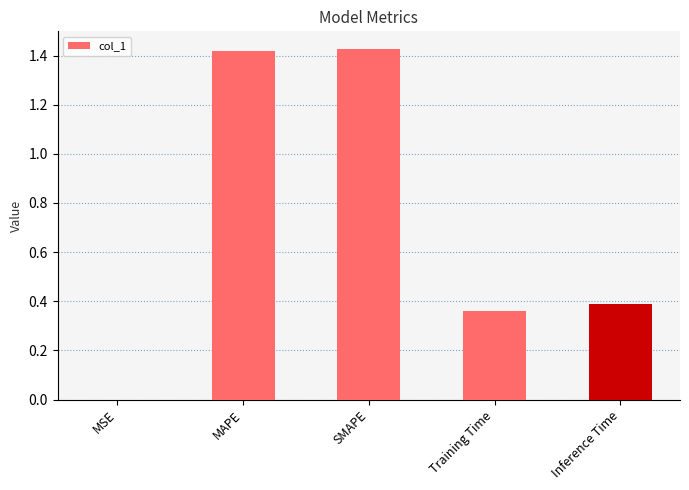

What is the sum of the values at Inference Time and MAPE?

1.8